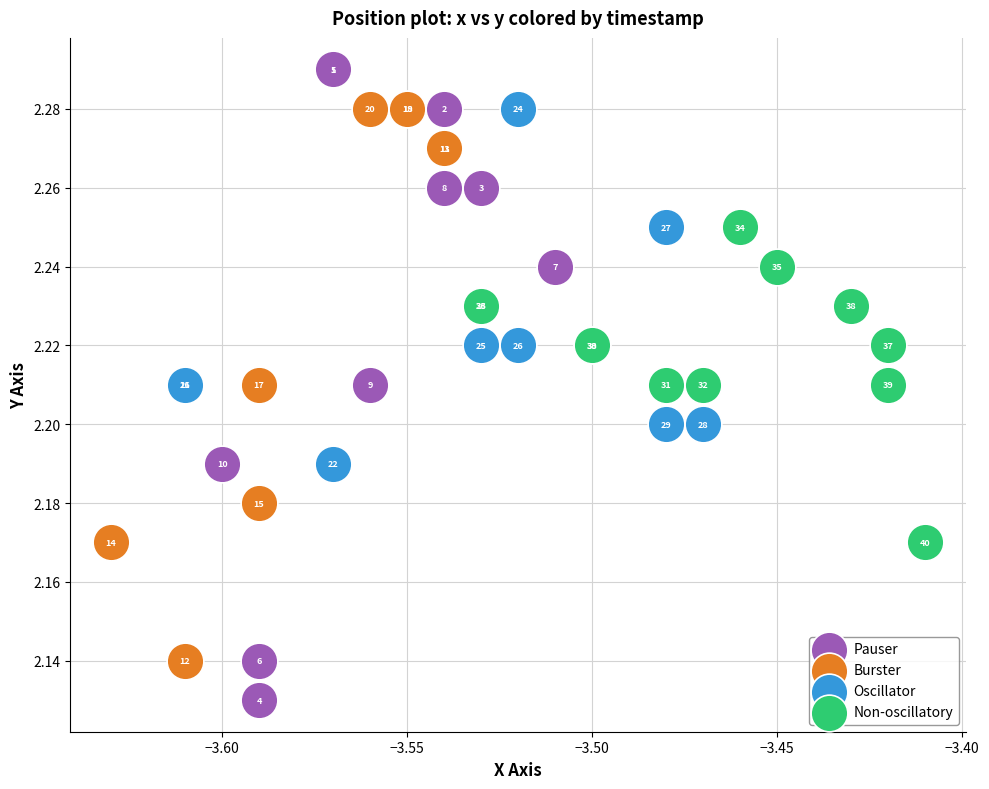

Which series contains the lowest Y value?

Pauser